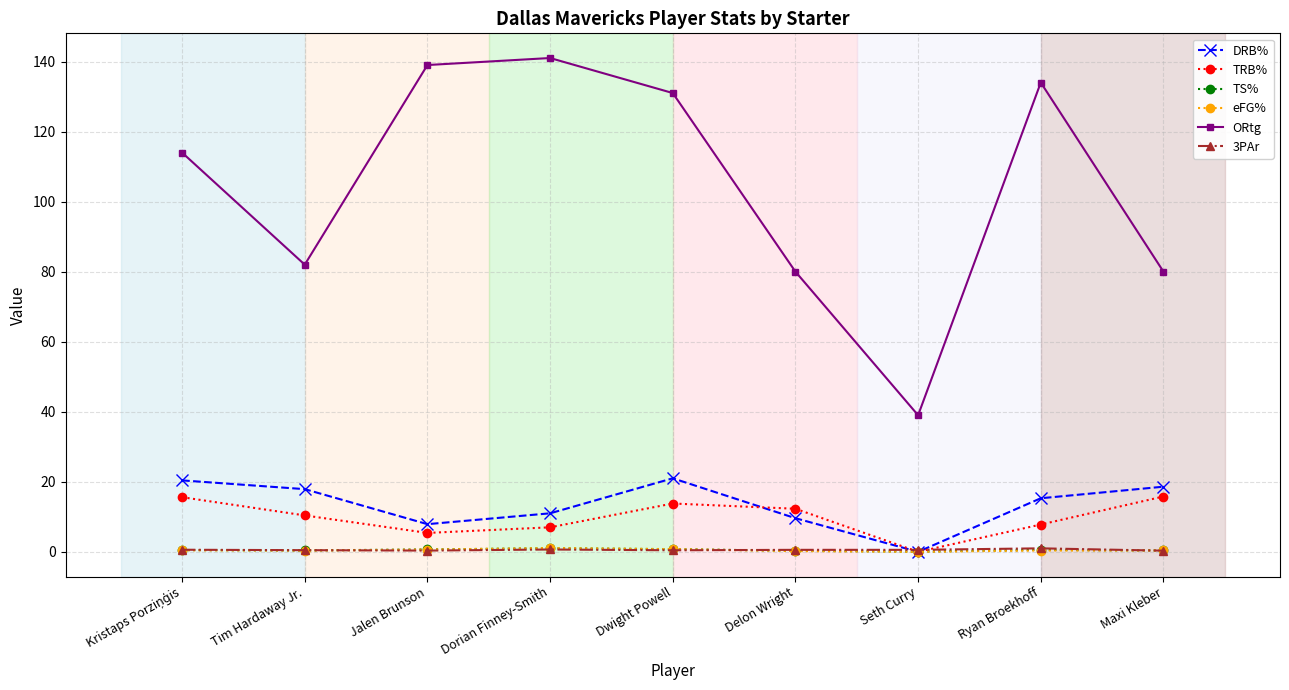

What is the label of the 6th point from the left?

Delon Wright